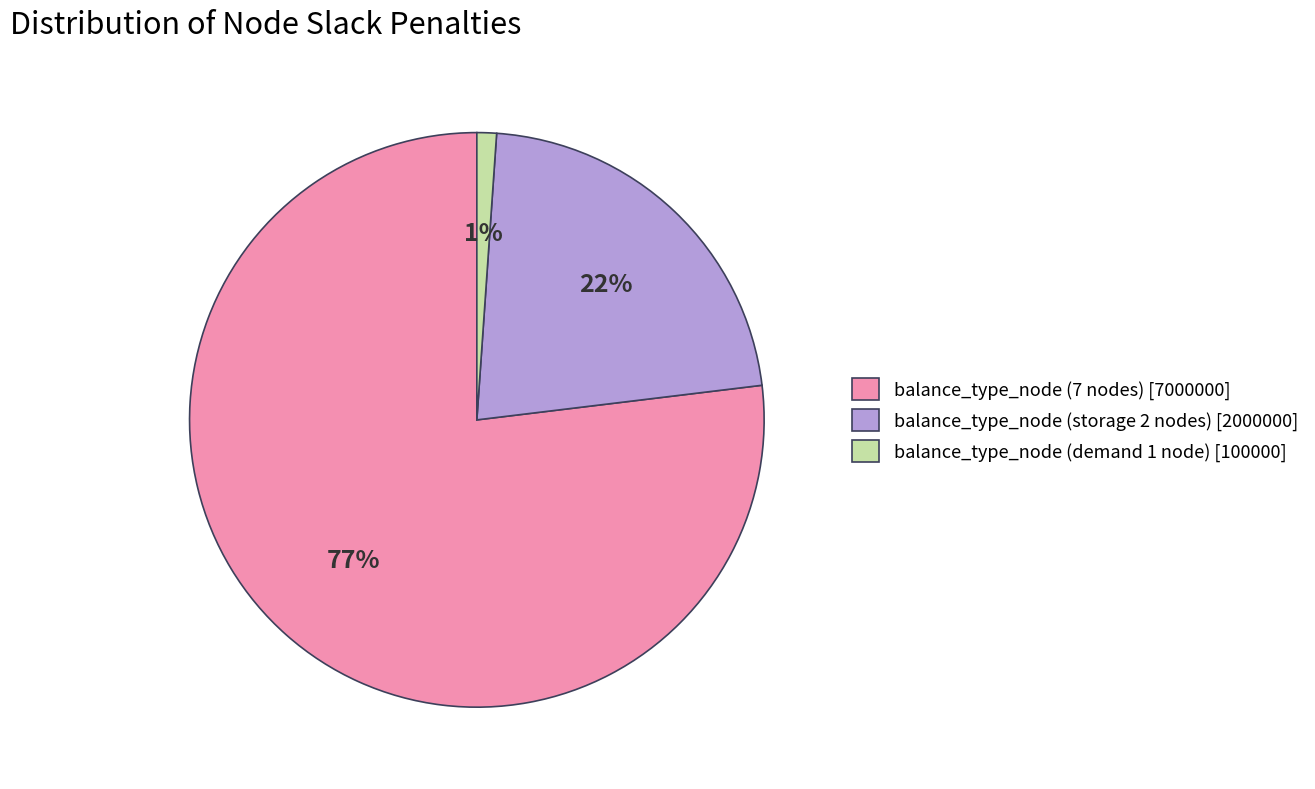

Is there any slice that represents more than half of the pie?

Yes